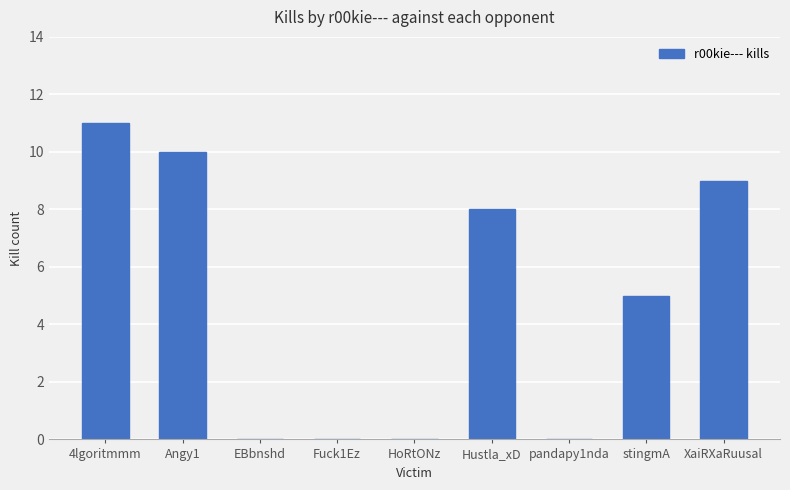

How many data points does each series have?

9